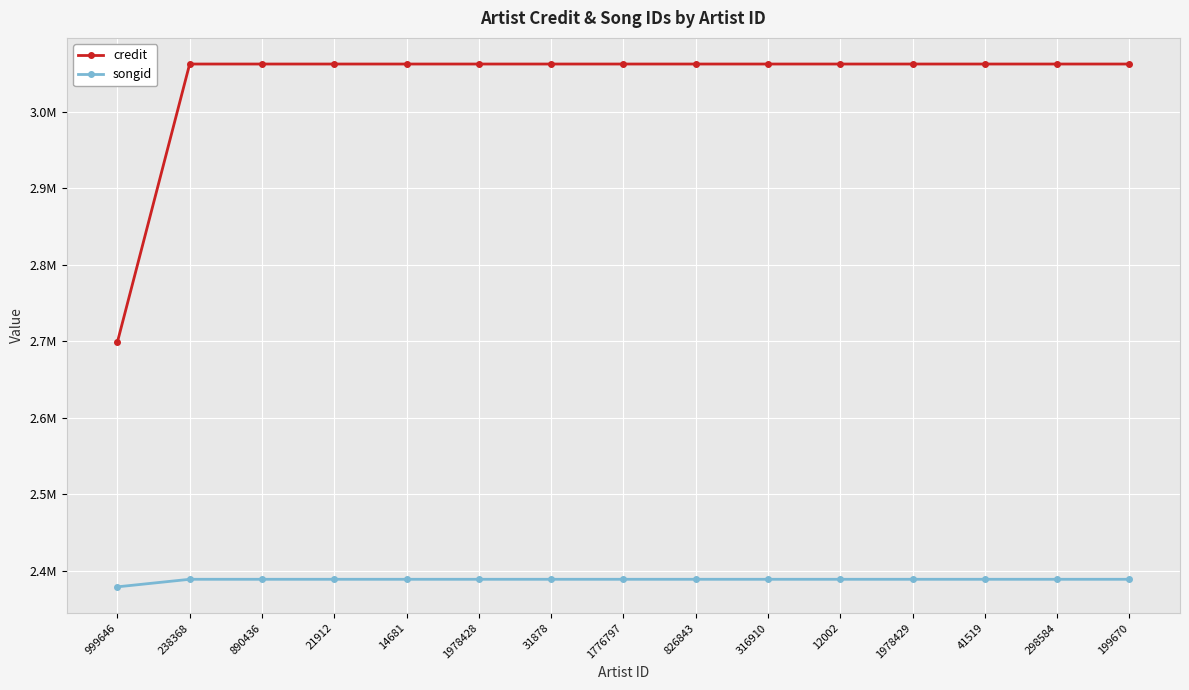

Reading left to right, what are all the values shown in this chart?

credit: 2699053	3062610	3062610	3062610	3062610	3062610	3062610	3062610	3062610	3062610	3062610	3062610	3062610	3062610	3062610
songid: 2379239	2389114	2389114	2389114	2389114	2389114	2389114	2389114	2389114	2389114	2389114	2389114	2389114	2389114	2389114